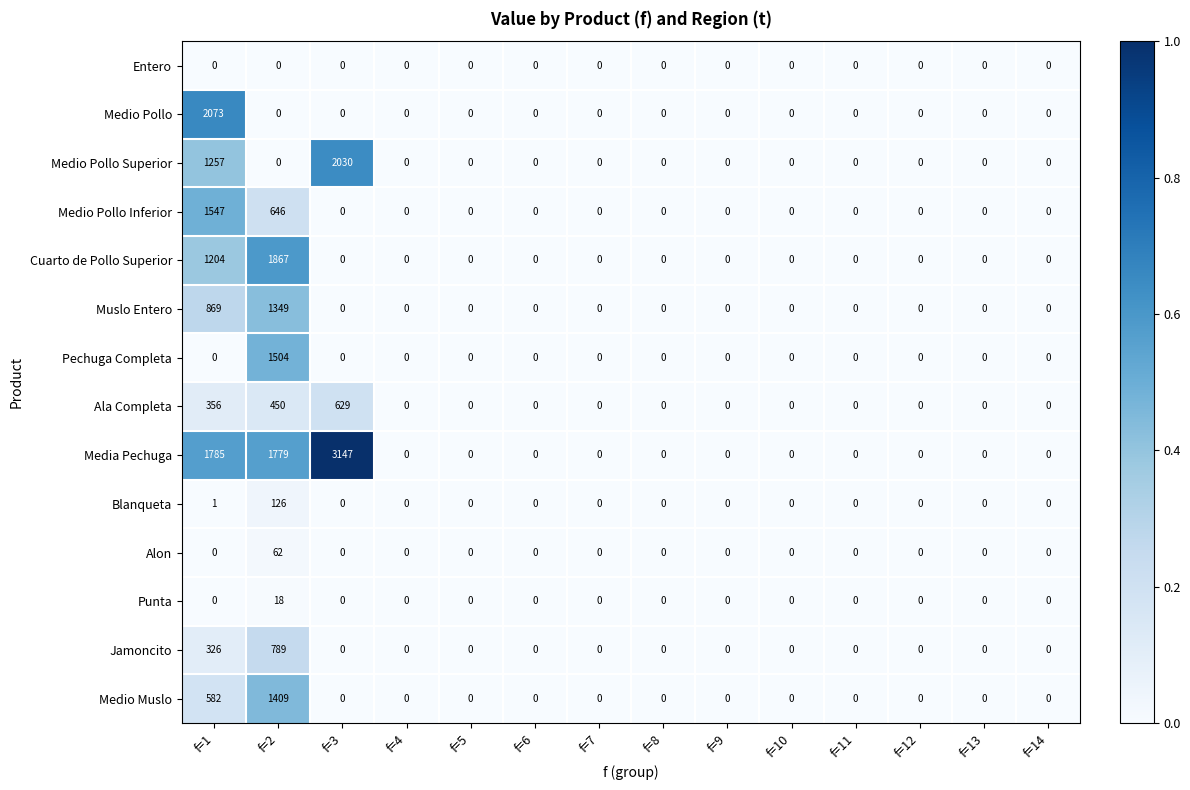

What is the difference between the highest and lowest values at f=2?

1867